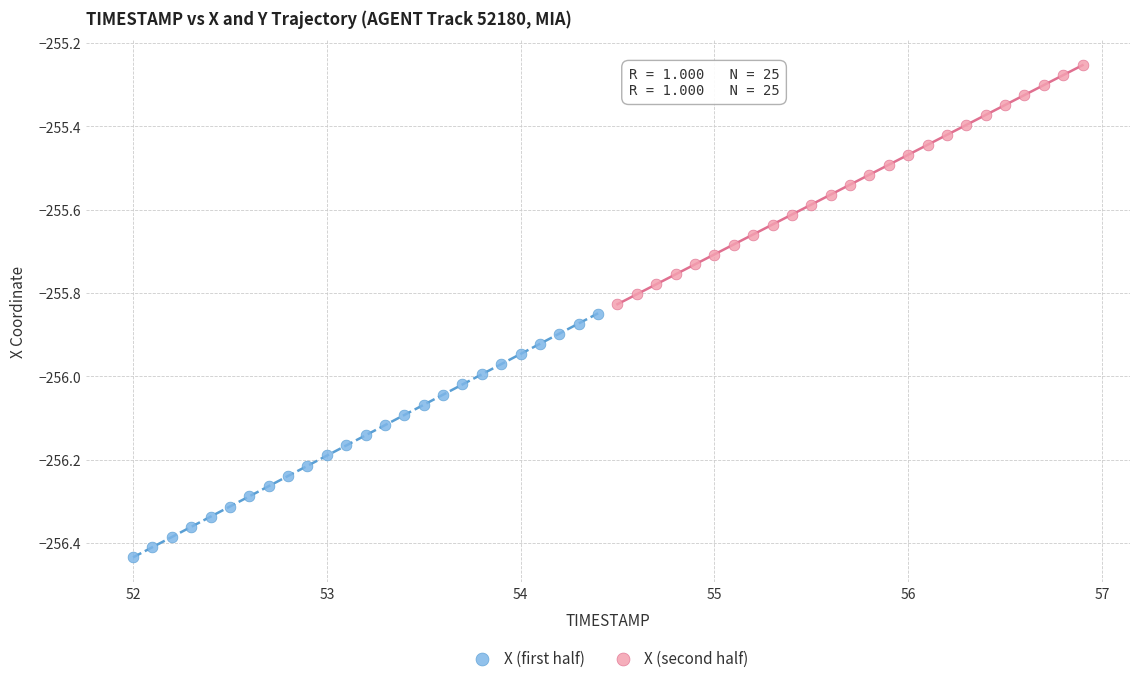

Which series reaches the maximum Y coordinate?

X (second half)